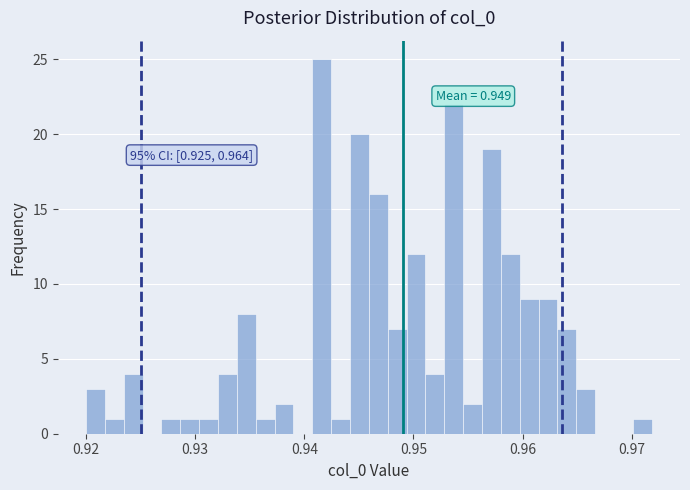

Around what value on the x-axis is the tallest bar? Give the approximate position of its centre, as read against the axis.

0.942